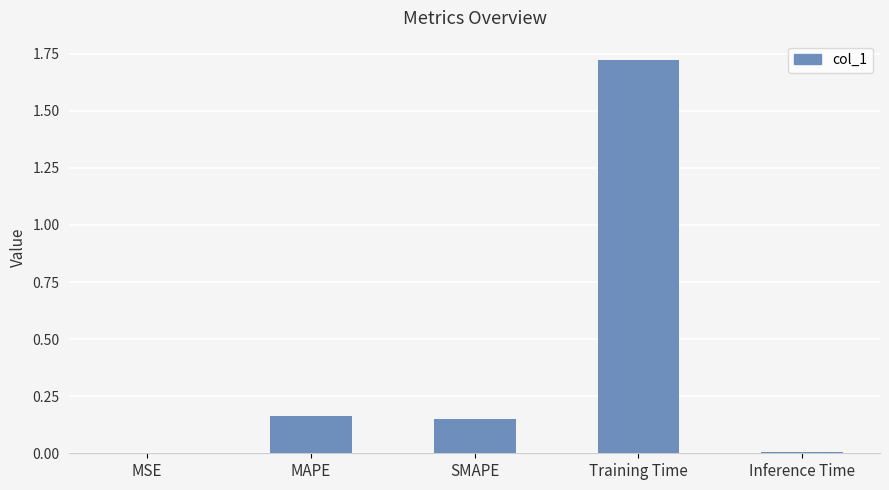

Between Training Time and MAPE, which is larger?

Training Time